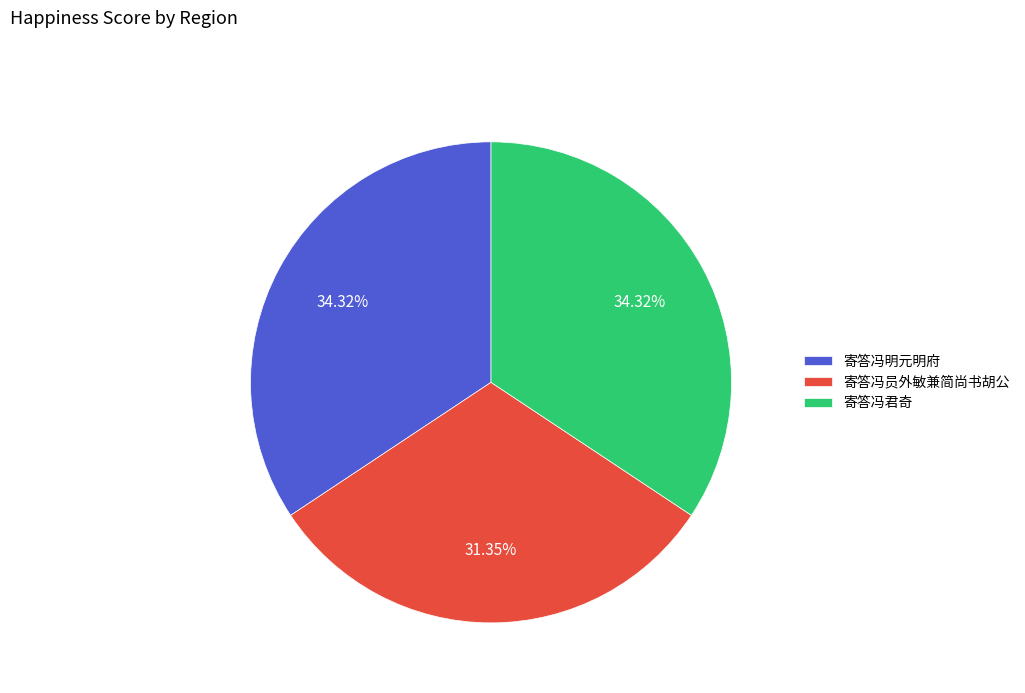

What is the total percentage of 寄答冯员外敏兼简尚书胡公 and 寄答冯君奇?

65.7%